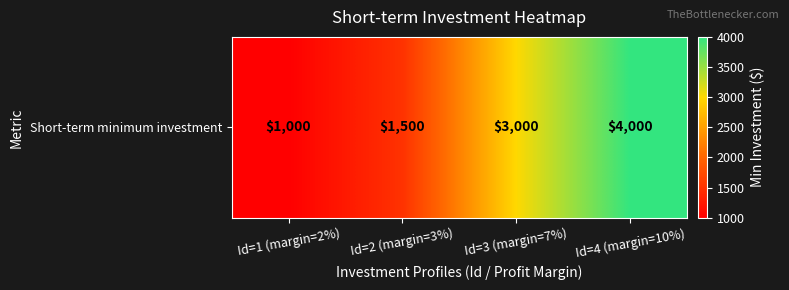

Reading right to left, transcribe all the data shown in this chart.

4000	3000	1500	1000